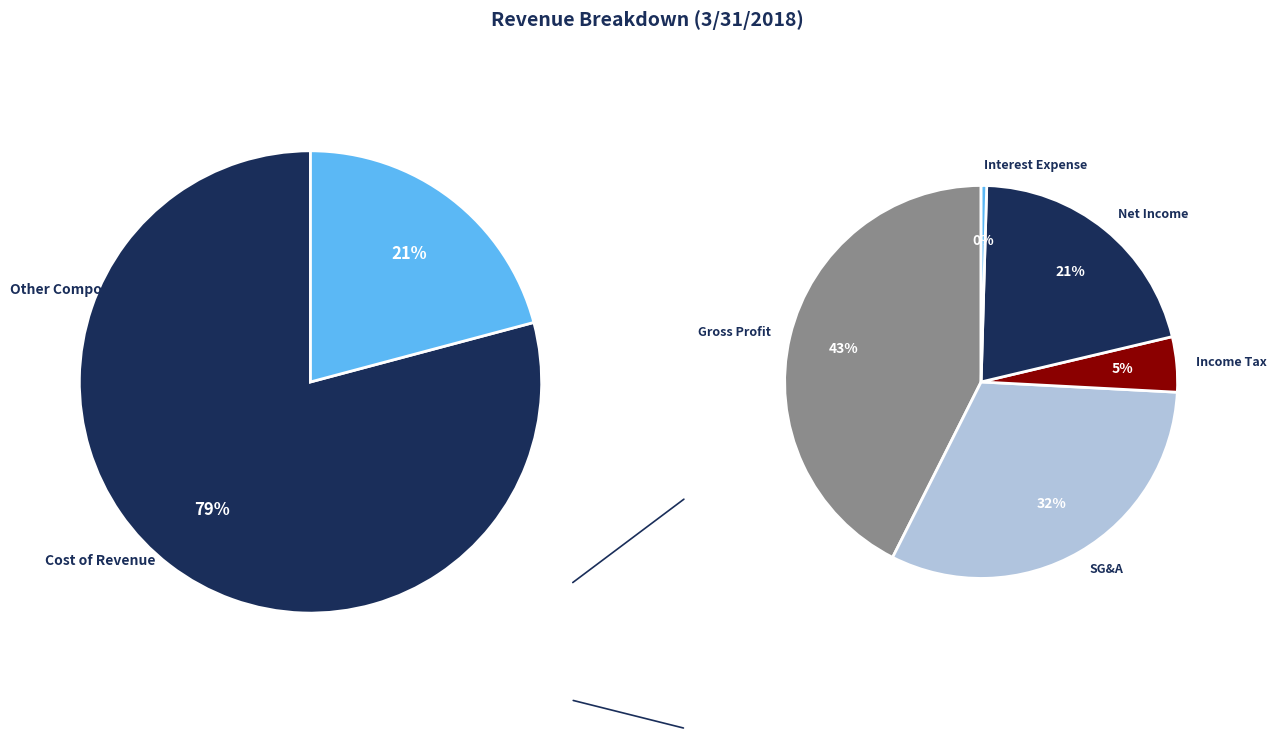

What is the majority slice?

Cost of Revenue